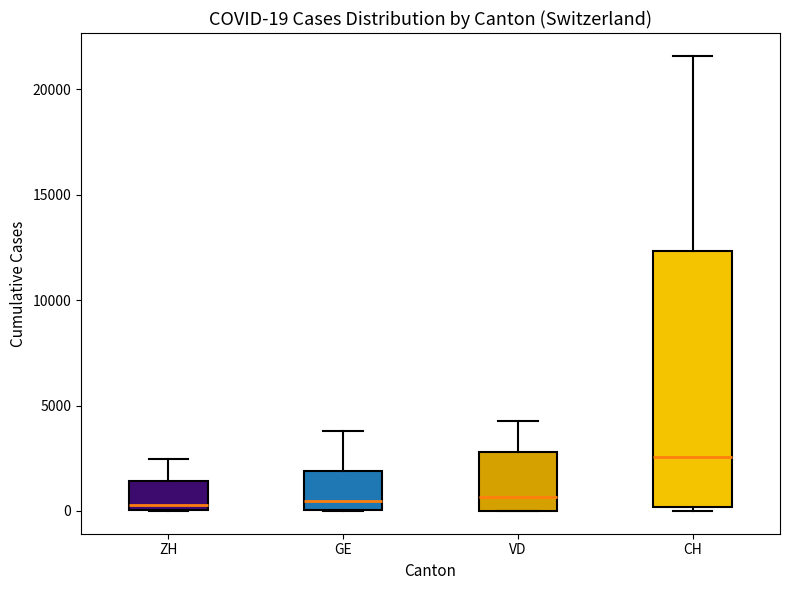

Which box is the tallest, from its lower edge to its upper edge?

CH